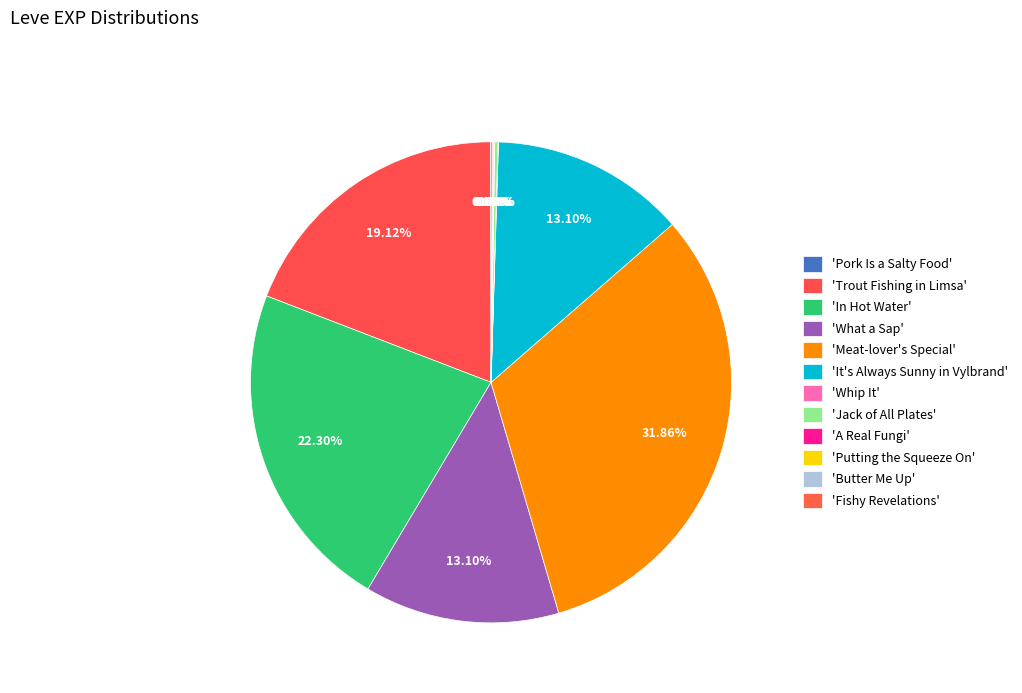

Rank the categories by value from lowest to highest.

Pork Is a Salty Food, Whip It, A Real Fungi, Butter Me Up, Putting the Squeeze On, Fishy Revelations, Jack of All Plates, What a Sap, It's Always Sunny in Vylbrand, Trout Fishing in Limsa, In Hot Water, Meat-lover's Special